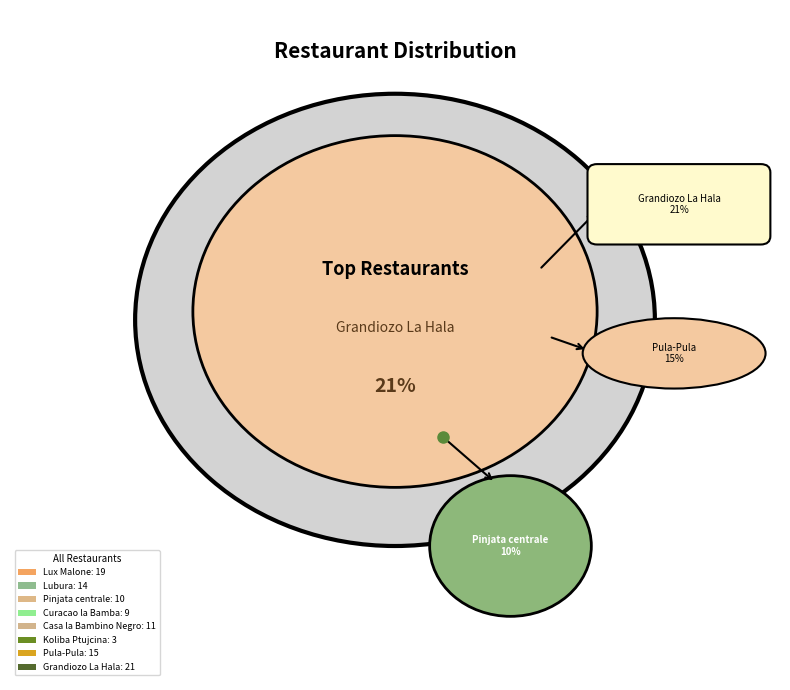

Rank the categories by value from lowest to highest.

Koliba Ptujcina, Curacao la Bamba, Pinjata centrale, Casa la Bambino Negro, Lubura, Pula-Pula, Lux Malone, Grandiozo La Hala